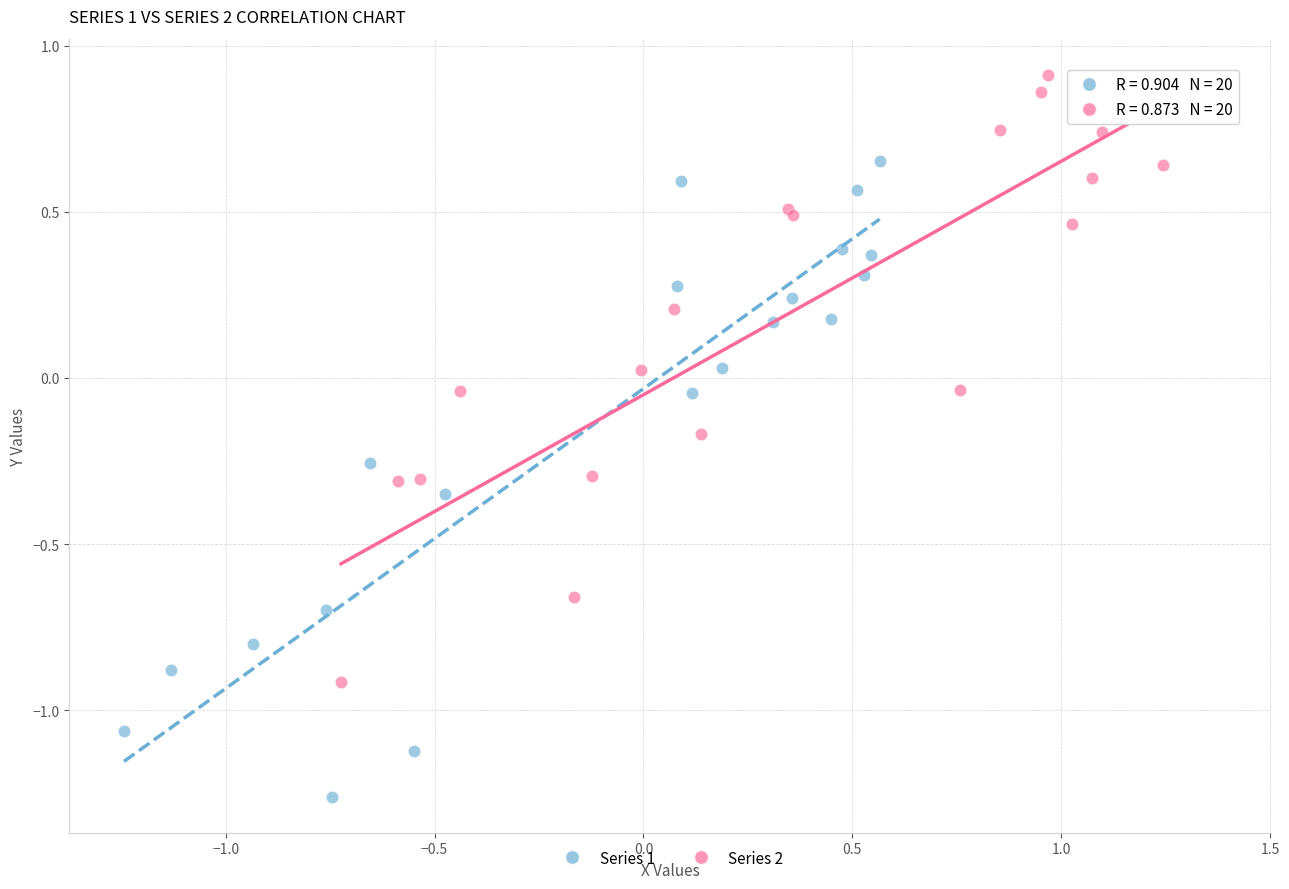

Which series reaches the maximum Y coordinate?

Series 2